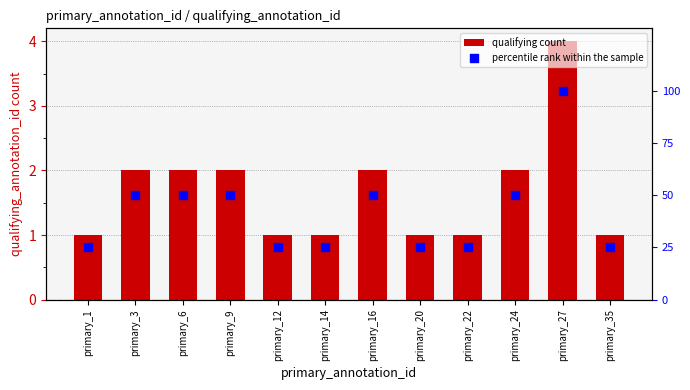

Which series has the largest total across all categories?

percentile rank within the sample